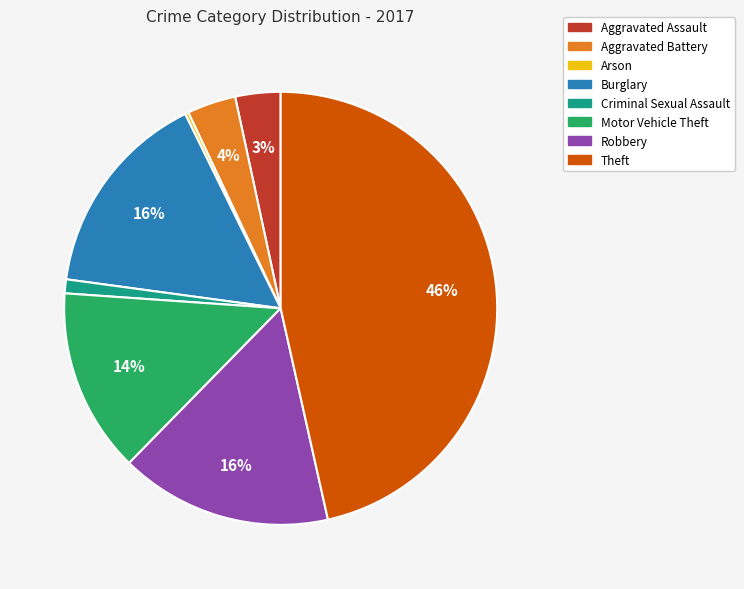

Which category has the biggest portion of the pie?

Theft